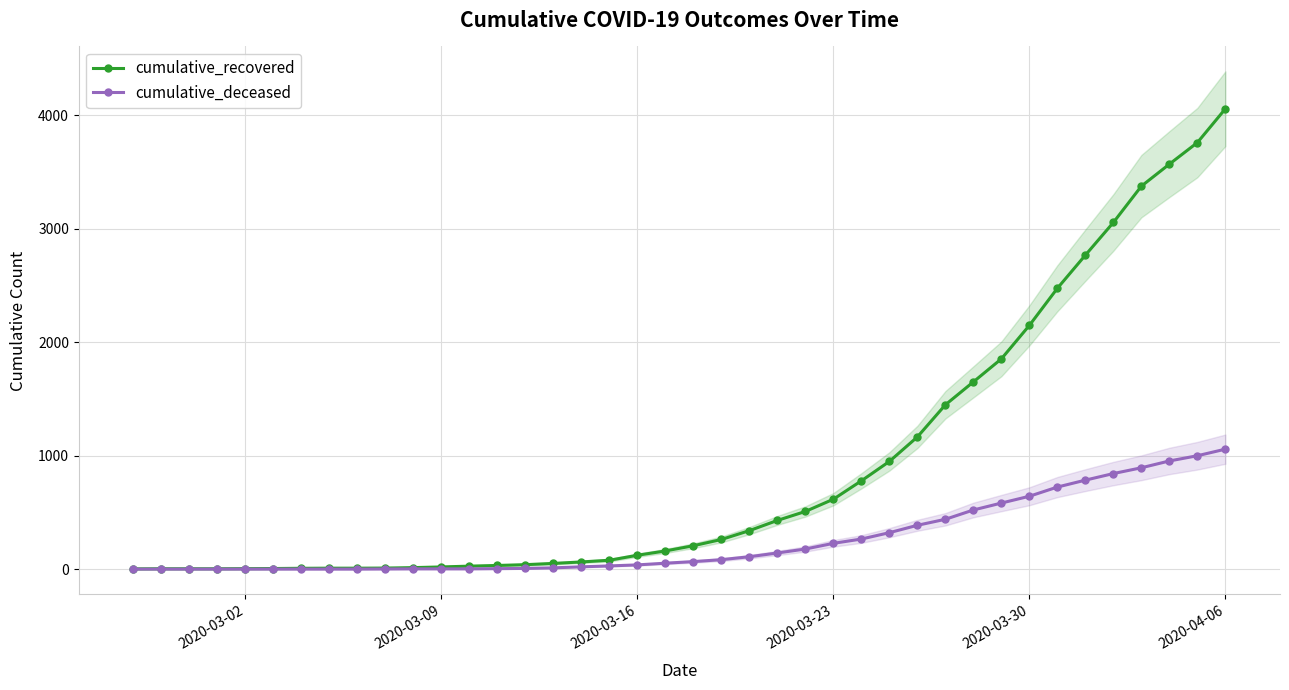

How many positive values does the cumulative_deceased series have?

31